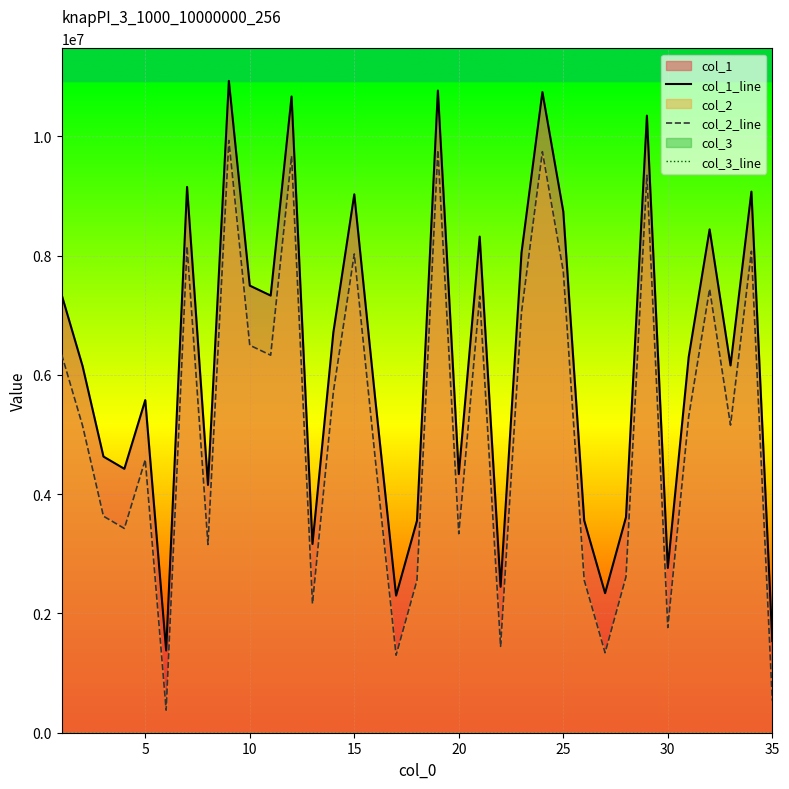

What is the highest value of the col_2_line series?

9931640